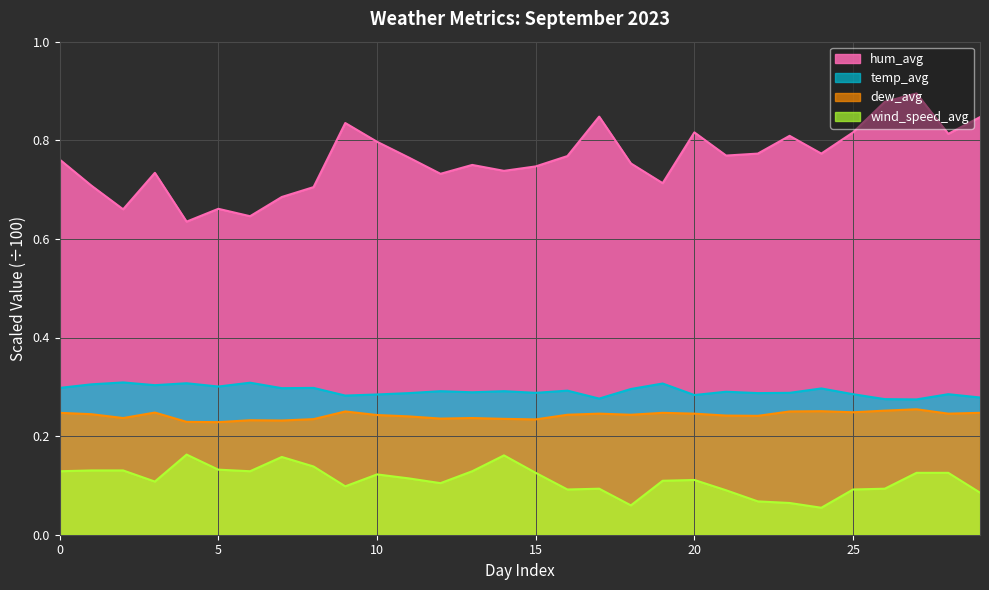

Count the number of data series in this chart.

4